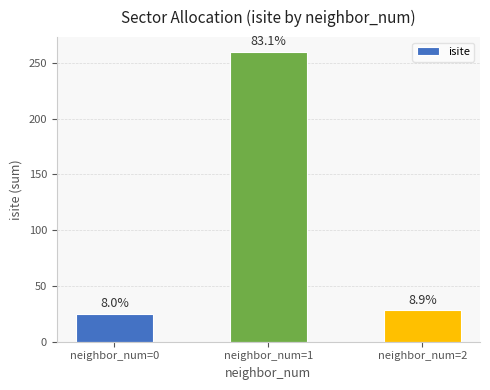

Reading right to left, what are all the values shown in this chart?

28	260	25